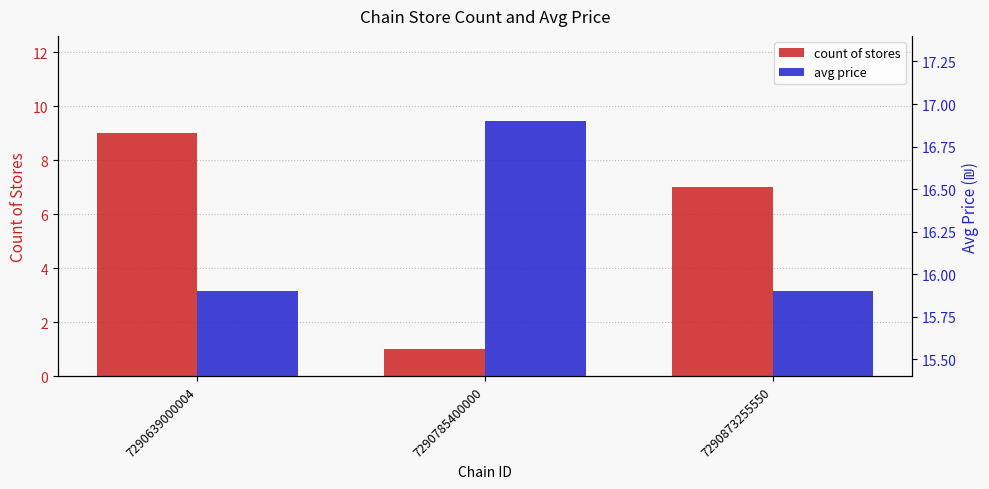

At which category is the sum across all series the highest?

7290639000004